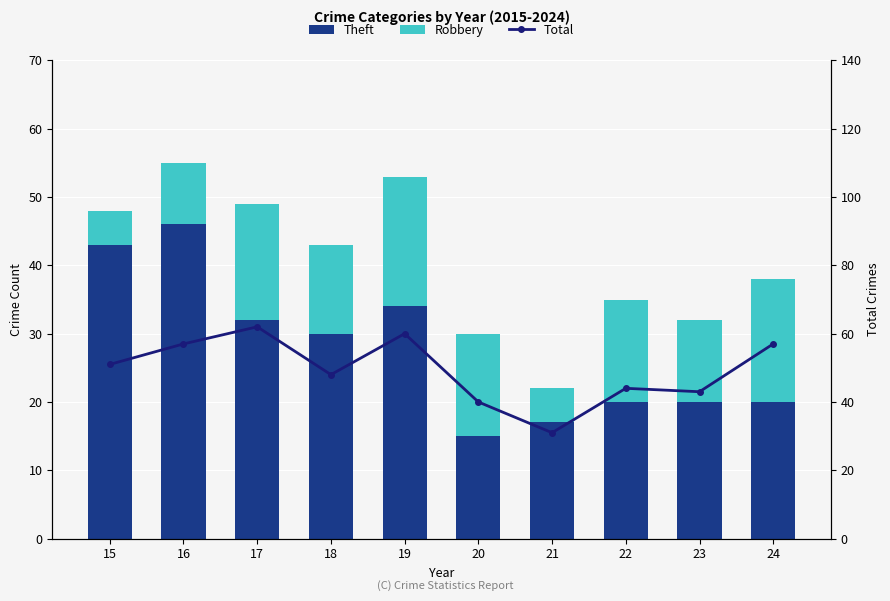

The value of Theft at 21 is 7. True or false?

False